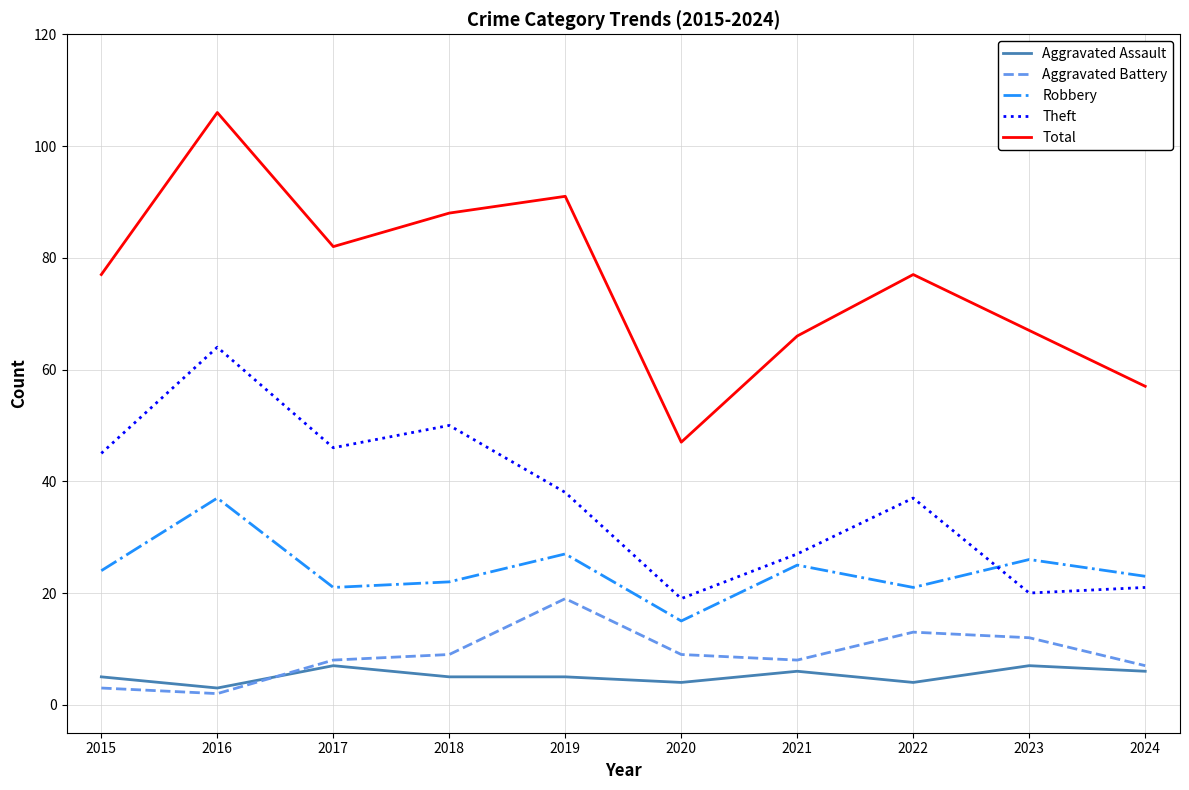

Reading left to right, extract all data points from this chart.

Aggravated Assault: 5	3	7	5	5	4	6	4	7	6
Aggravated Battery: 3	2	8	9	19	9	8	13	12	7
Robbery: 24	37	21	22	27	15	25	21	26	23
Theft: 45	64	46	50	38	19	27	37	20	21
Total: 77	106	82	88	91	47	66	77	67	57